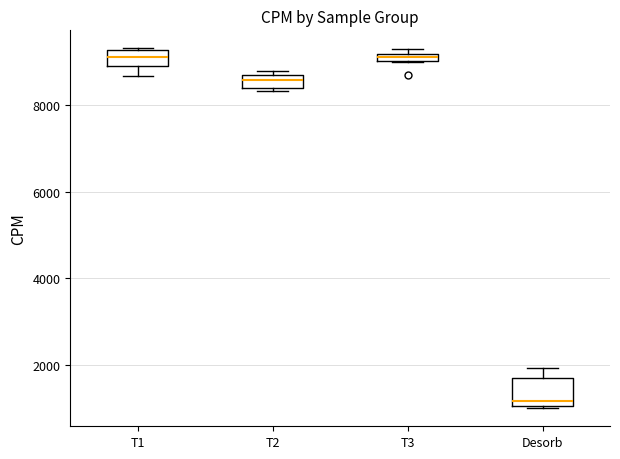

Which box is the tallest, from its lower edge to its upper edge?

Desorb